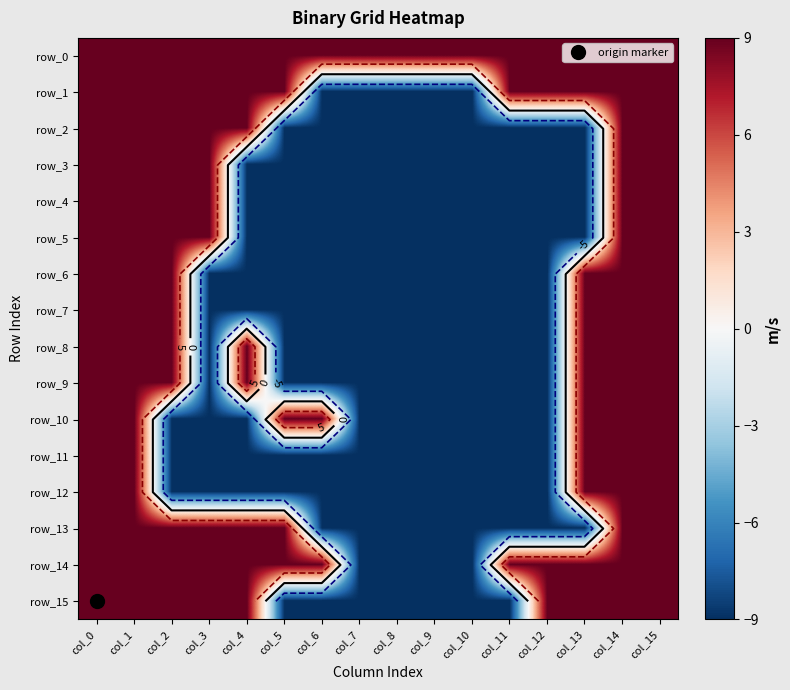

True or false: row_14 has a value of 9 at col_14.

True